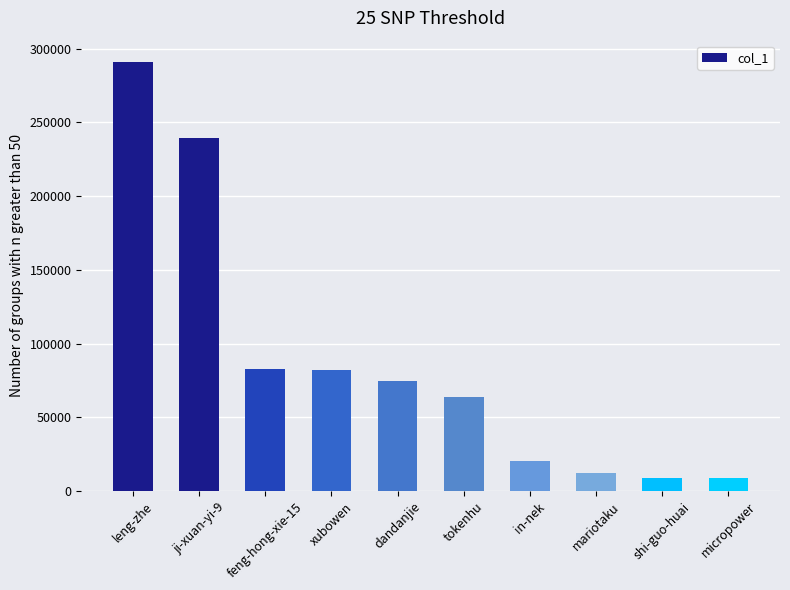

Read the value at mariotaku.

11969